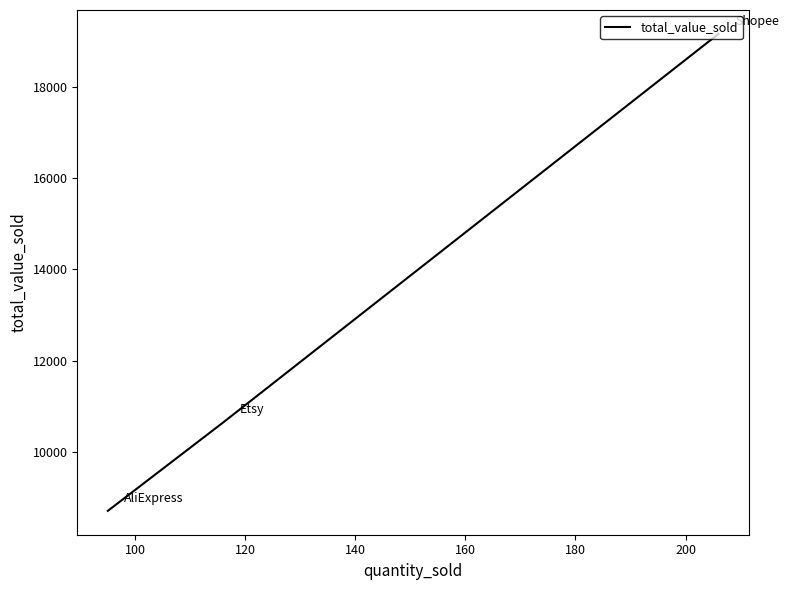

How many distinct data groups are displayed?

1